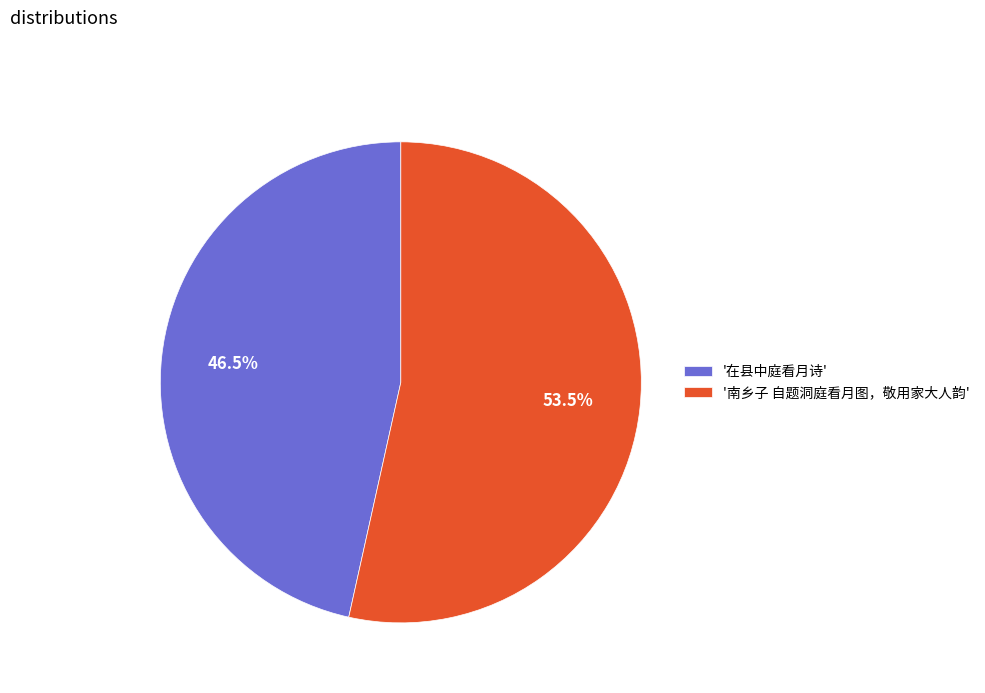

Which category accounts for the majority?

'南乡子 自题洞庭看月图，敬用家大人韵'